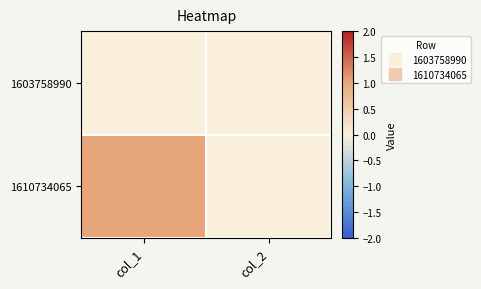

Reading right to left, list all the values displayed in this chart.

1603758990: col_2=0	col_1=0
1610734065: col_2=0	col_1=1